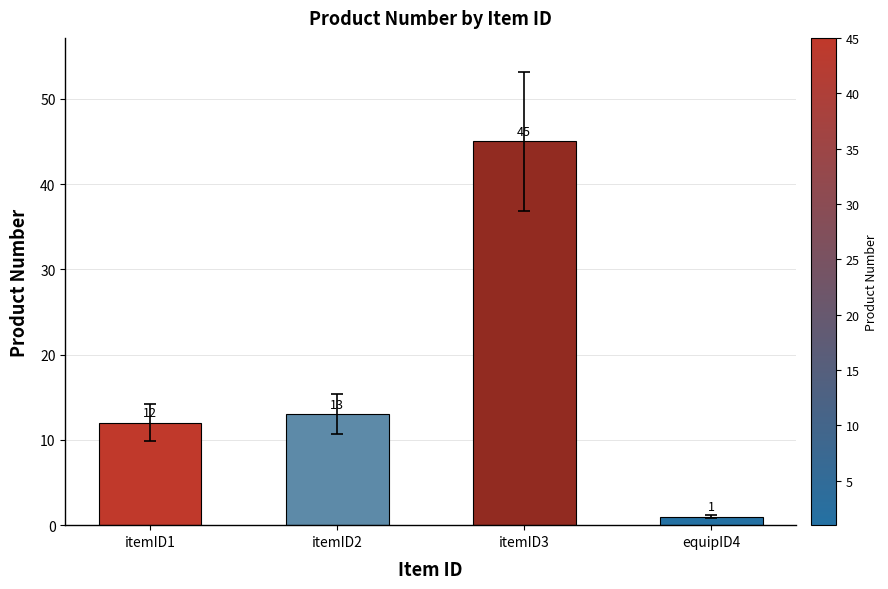

What is the change in value from itemID2 to itemID3?

+32